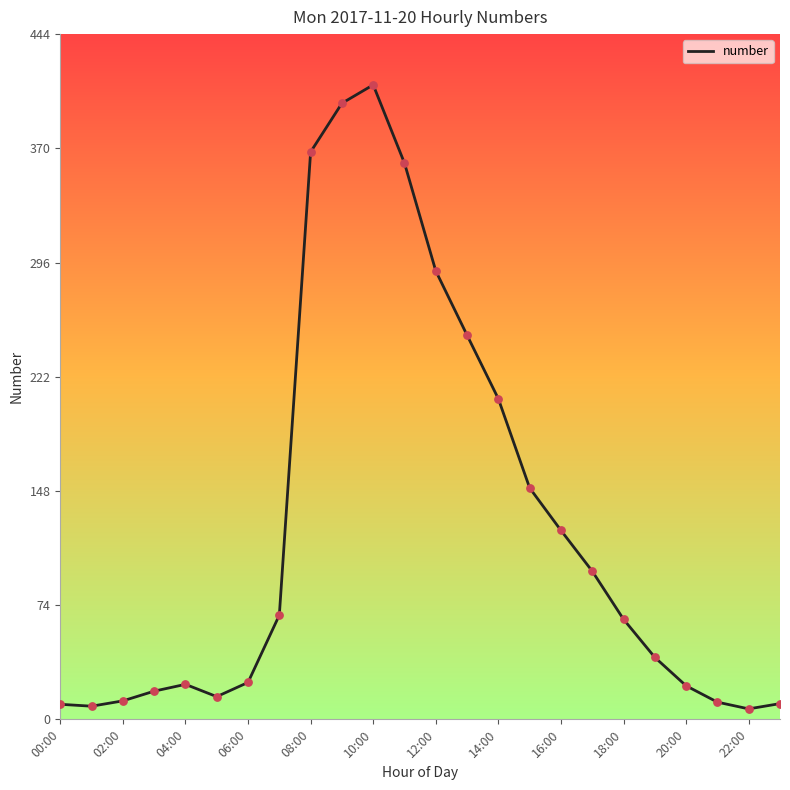

What is the maximum value shown in the chart?

410.8